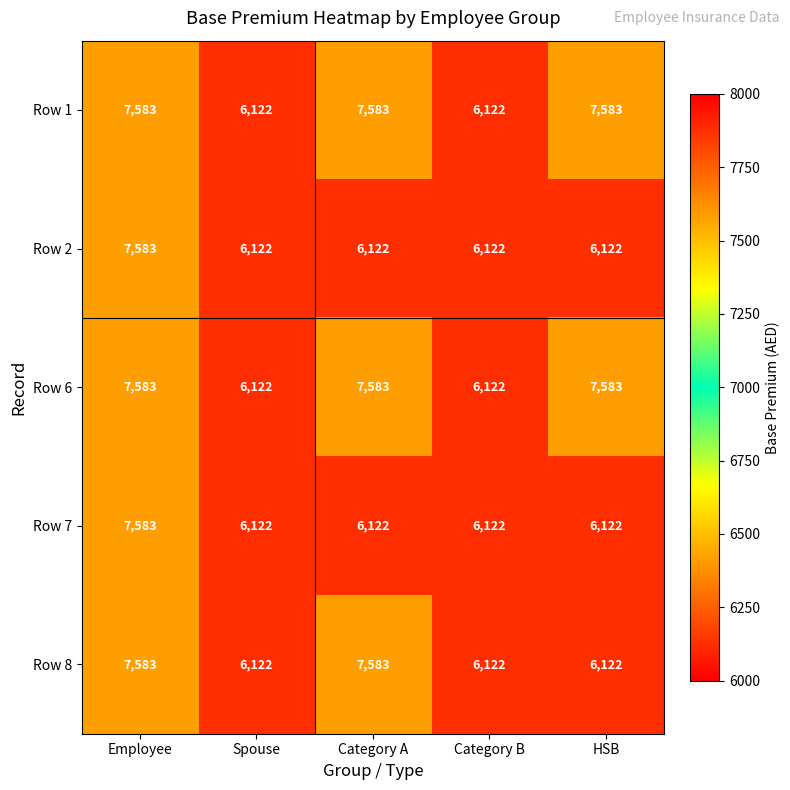

What is the difference between the maximum and minimum values in the Row 6 series?

1461